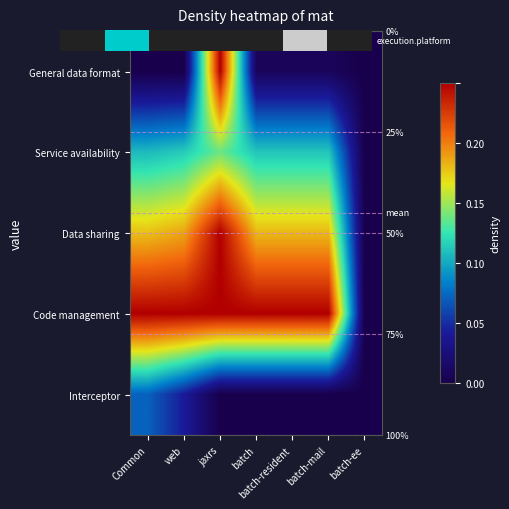

List the series in order of their peak value, highest first.

General data format, Data sharing, Code management, Service availability, Interceptor